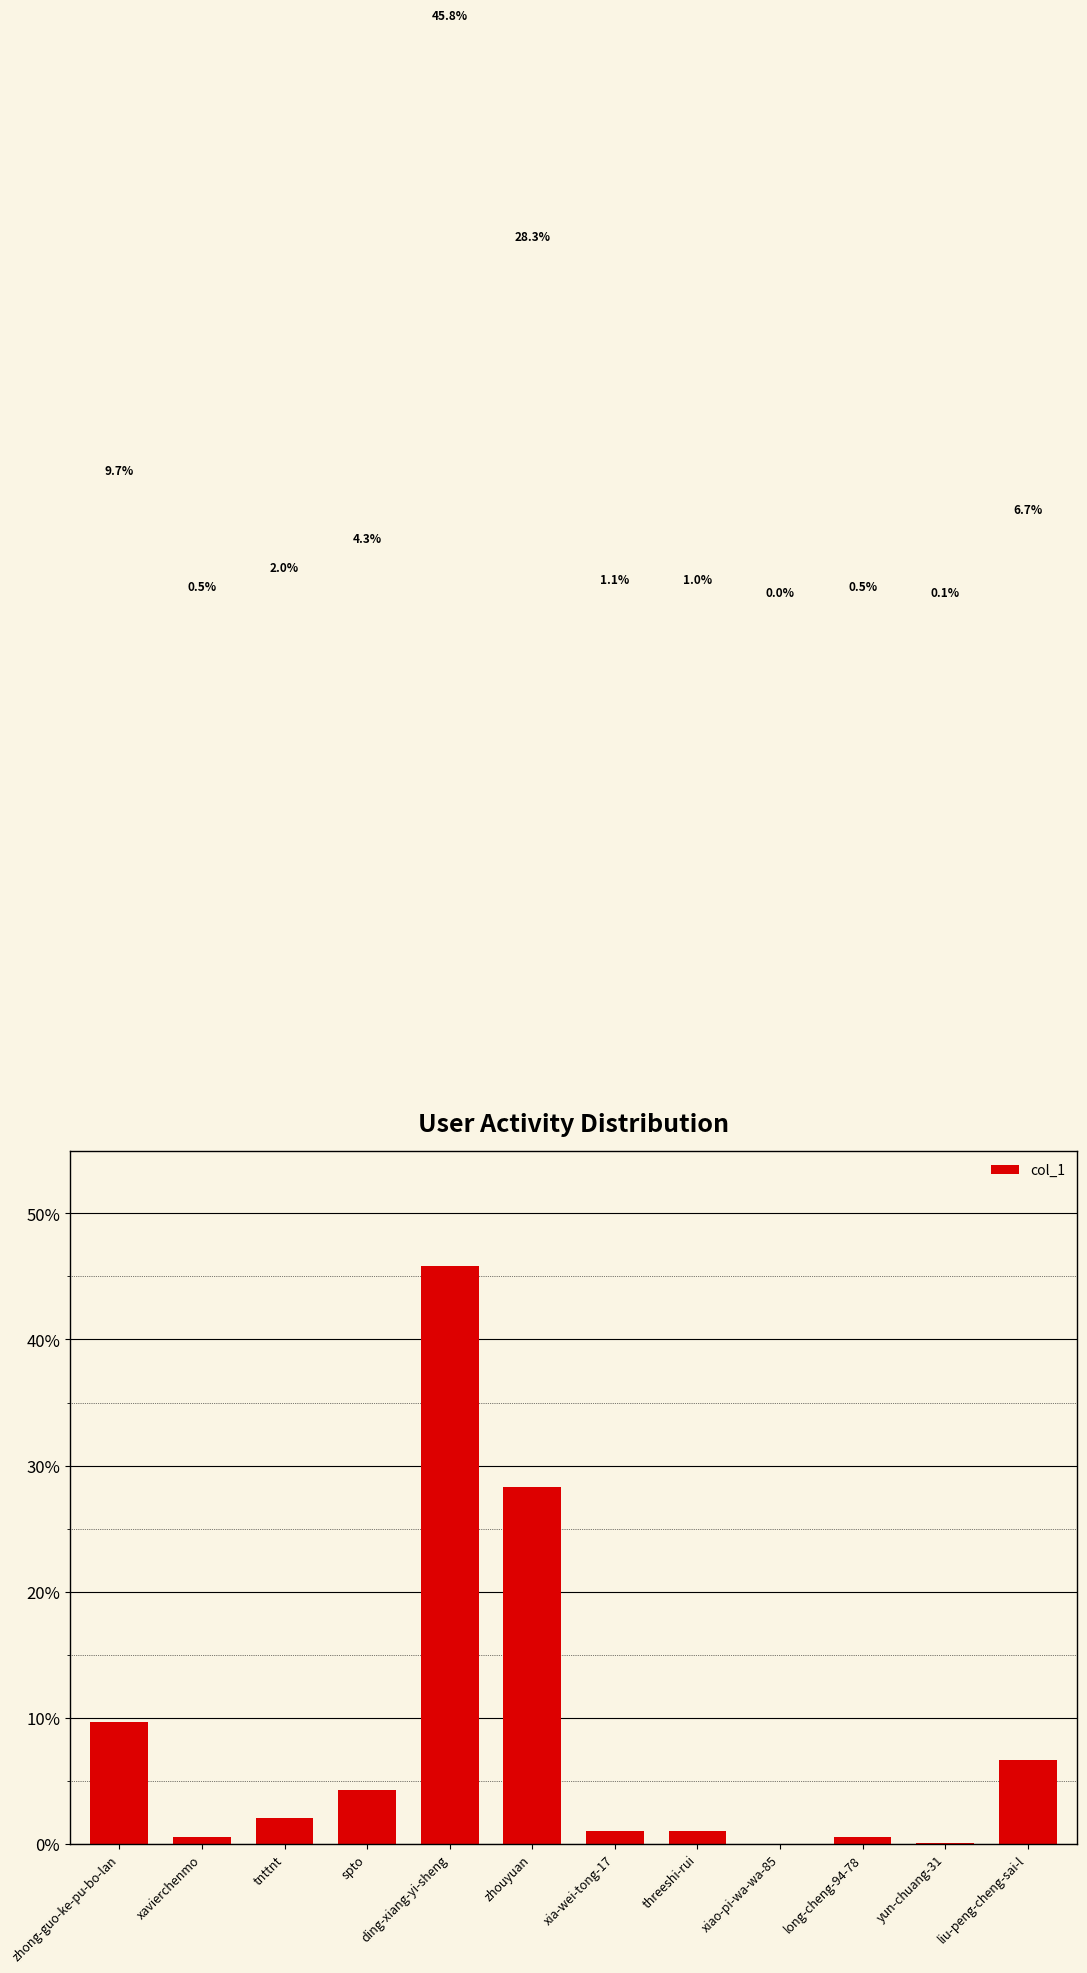

What value does the data have at liu-peng-cheng-sai-l?

0.1